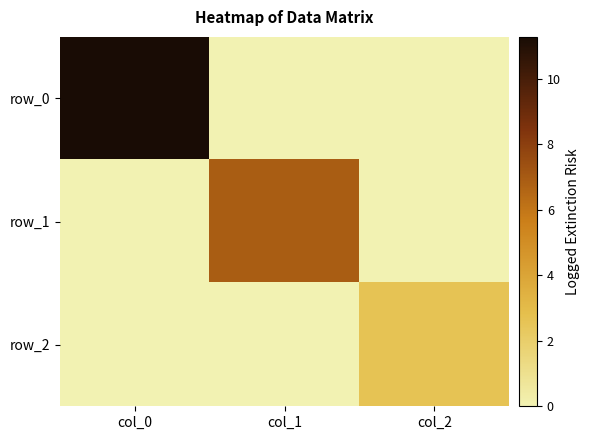

At which label does row_2 reach its peak?

col_2